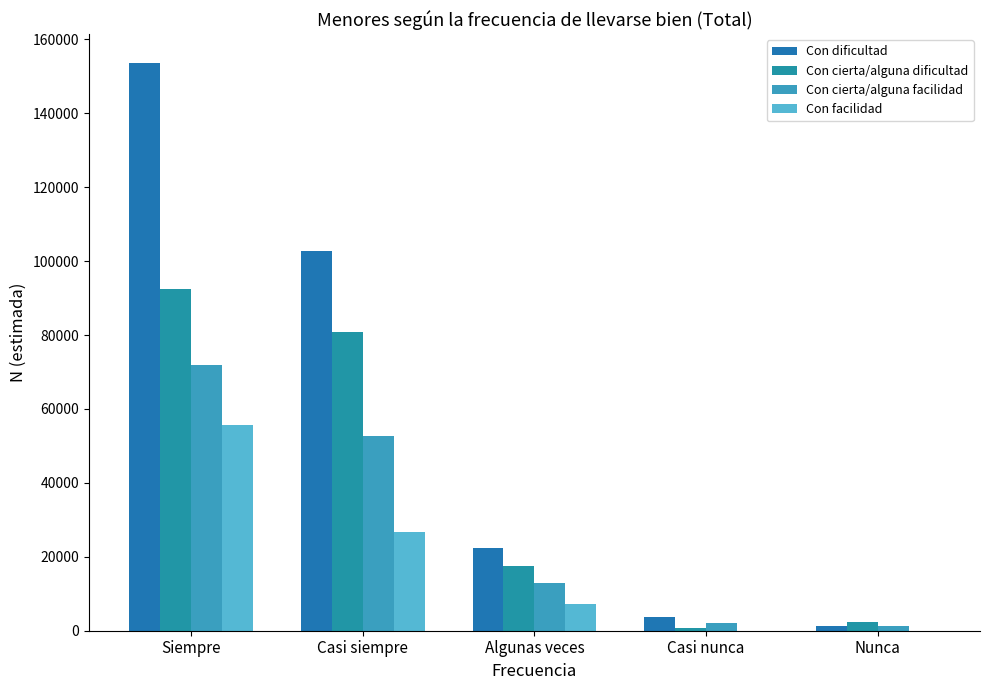

What is the total value across all series at Nunca?

5094